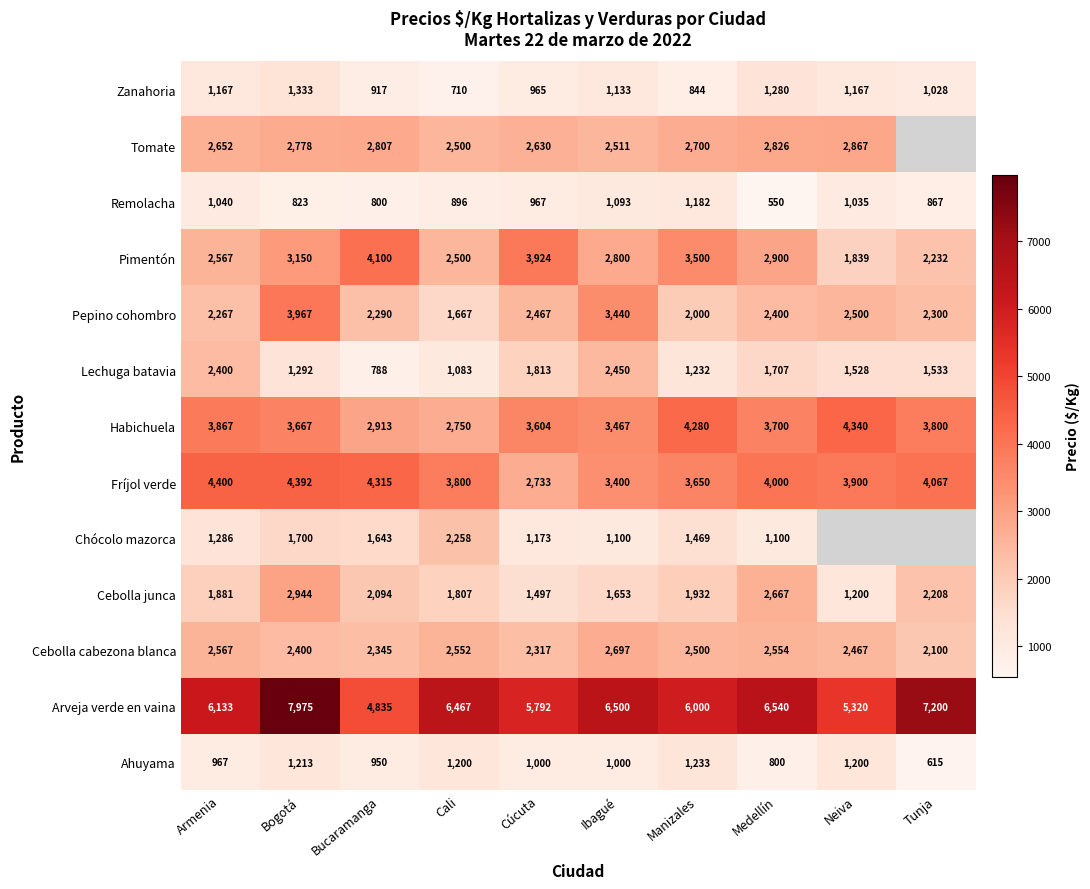

What is the spread (max minus min) of values at Bucaramanga?

4047